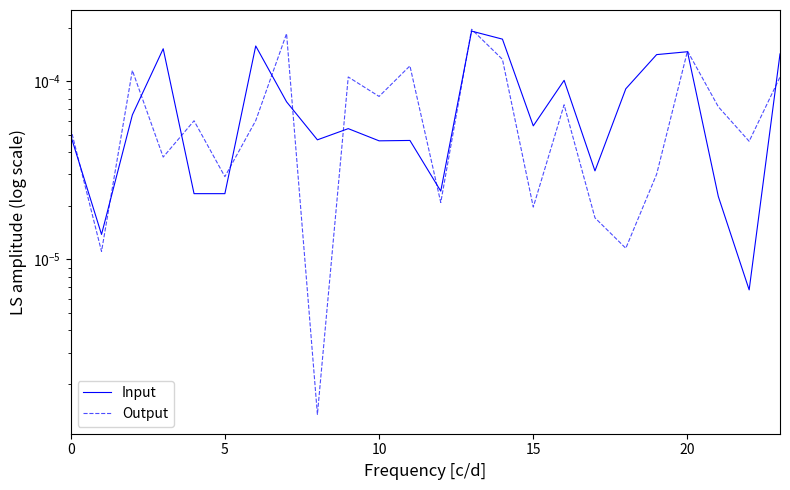

Is this an area chart (filled region under the line)?

No